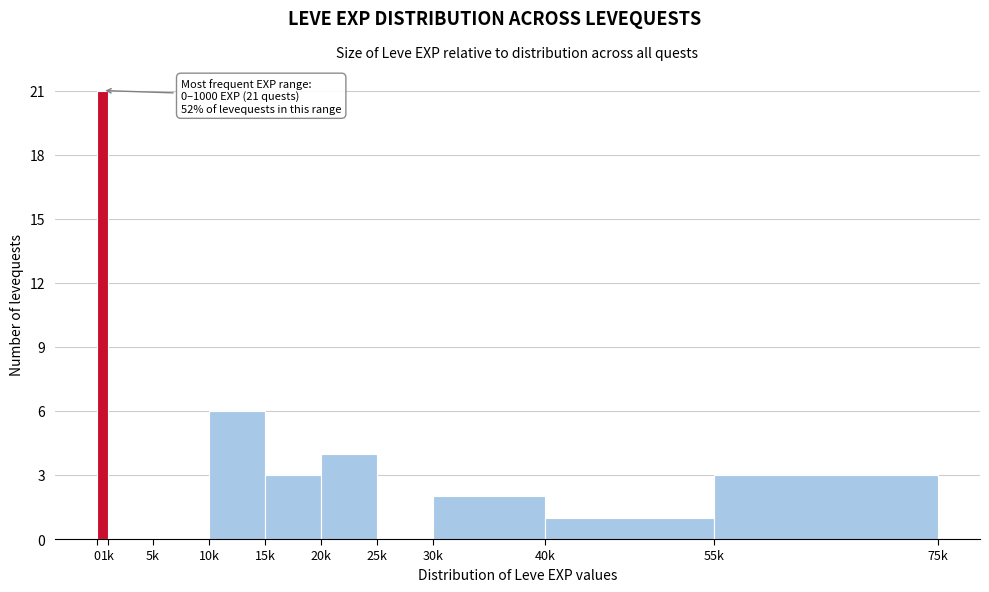

Reading left to right, what are all the values shown in this chart?

0=21	1k=0	5k=0	10k=6	15k=3	20k=4	25k=0	30k=2	40k=1	55k=3